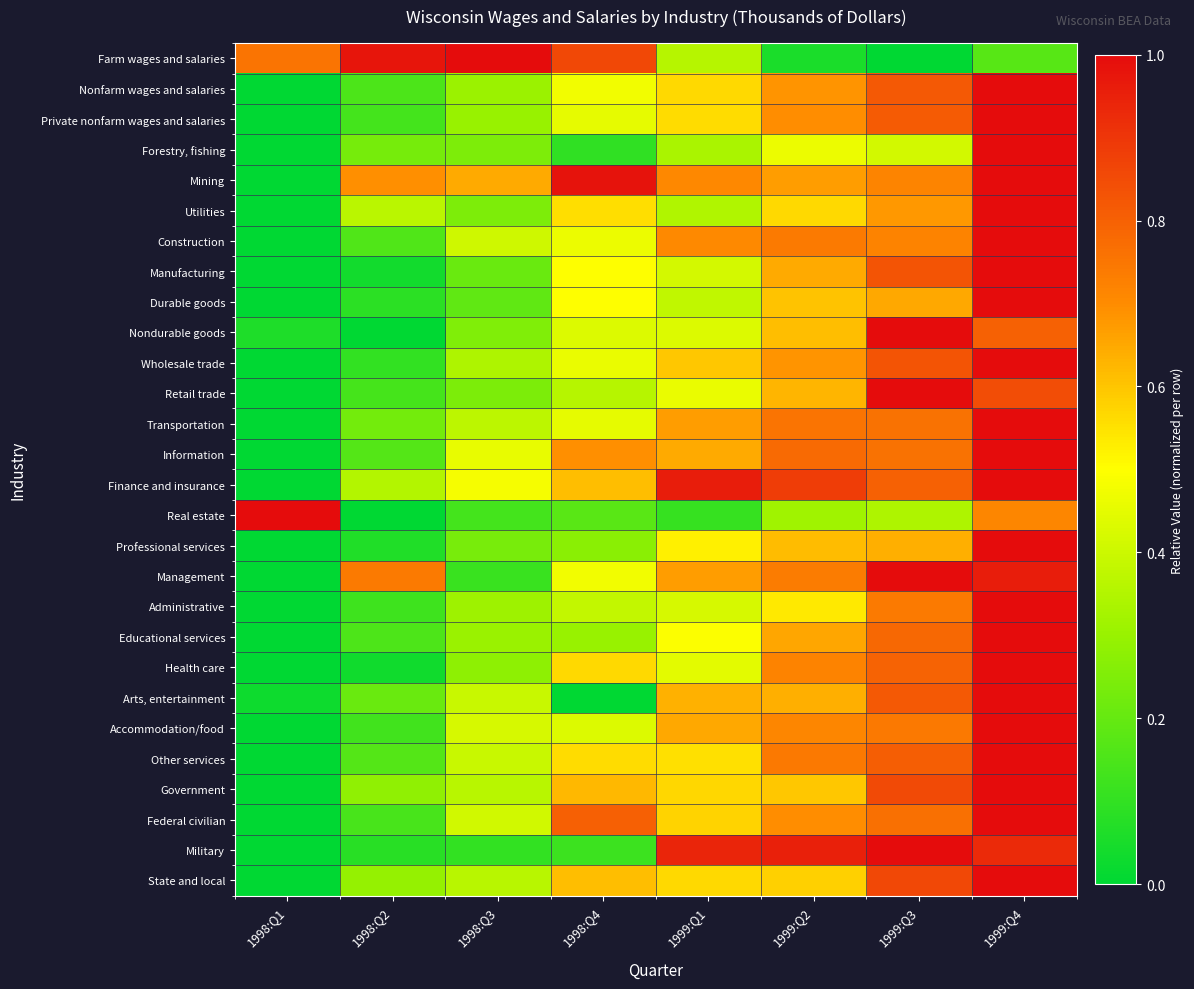

Rank the series at 1999:Q3 from lowest to highest value.

Farm wages and salaries, Real estate, Forestry, fishing, Professional services, Durable goods, Utilities, Mining, Construction, Administrative, Accommodation/food, Information, Transportation, Federal civilian, Educational services, Health care, Finance and insurance, Other services, Private nonfarm wages and salaries, Nonfarm wages and salaries, Arts, entertainment, Wholesale trade, Manufacturing, Government, State and local, Nondurable goods, Retail trade, Management, Military